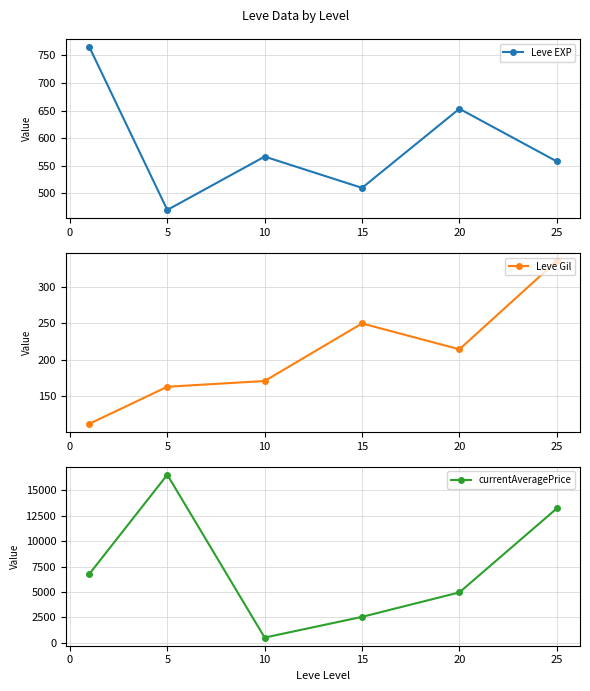

How many lines are shown in the chart?

3